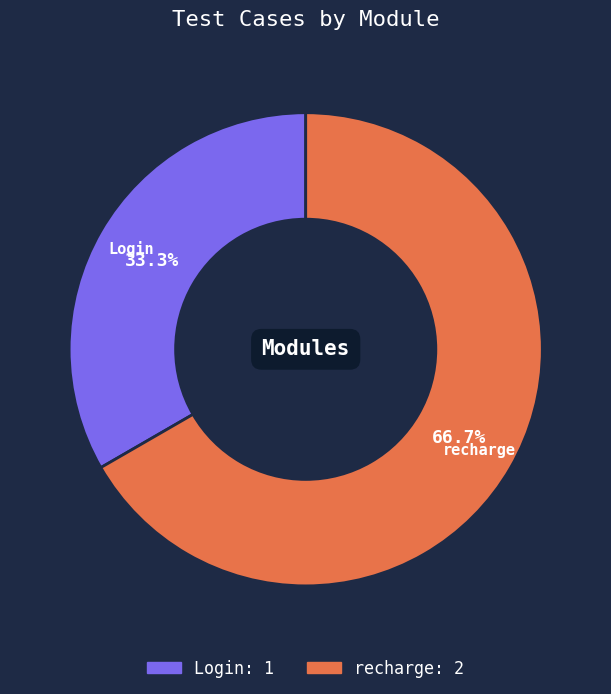

True or false: Login accounts for 45% of the total.

False